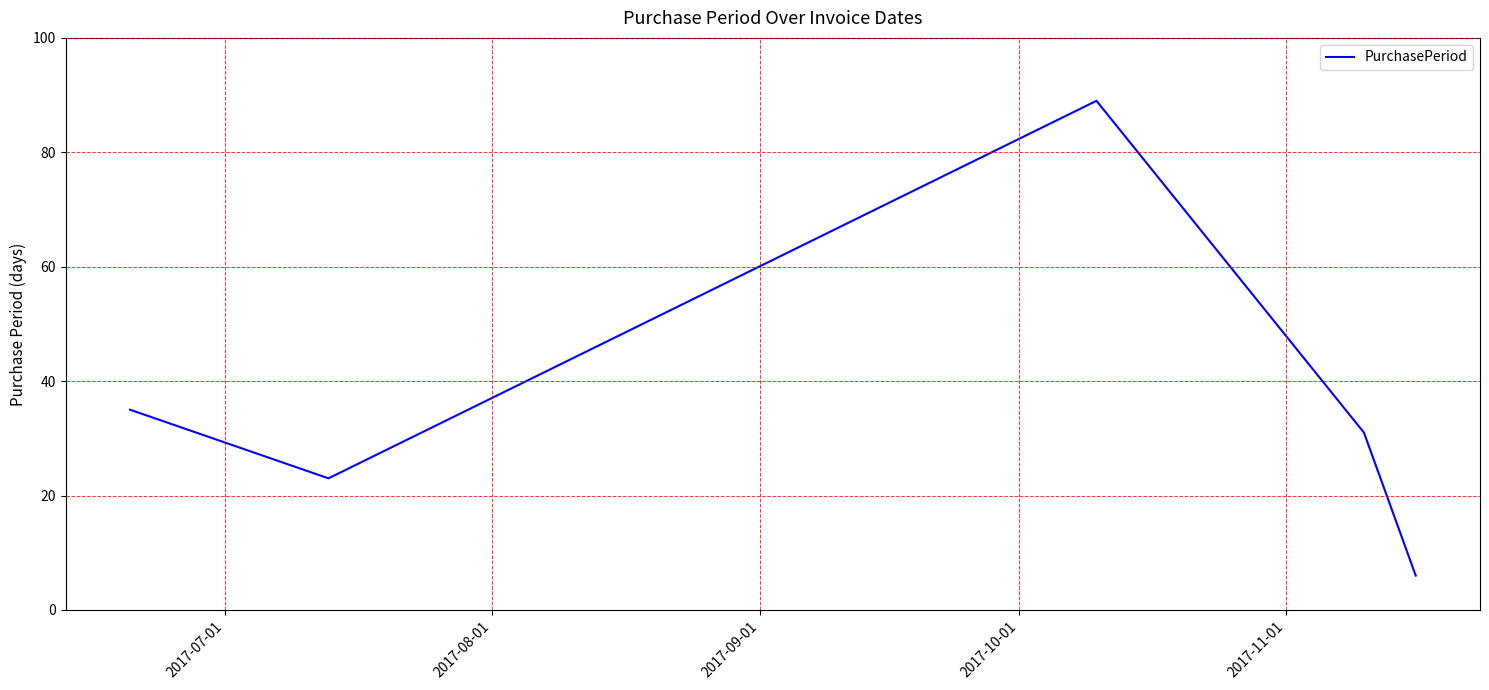

What is the sum of all values?

184